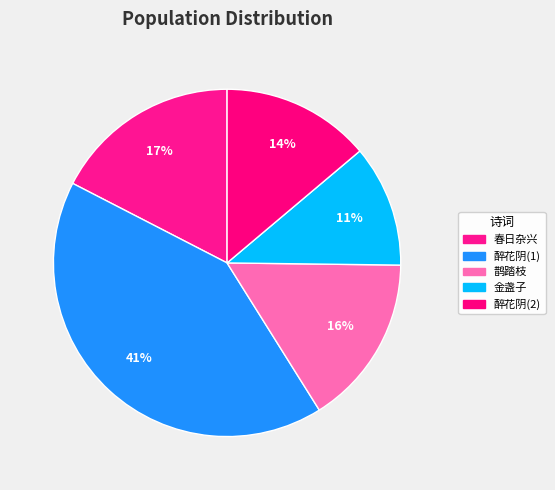

How many segments does this pie chart have?

5